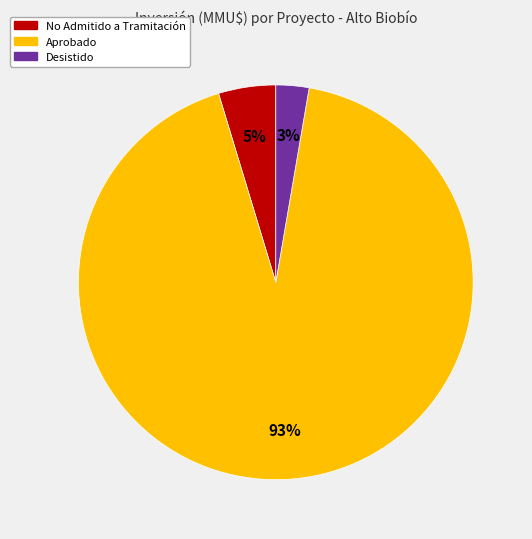

Count the number of slices in the pie.

3